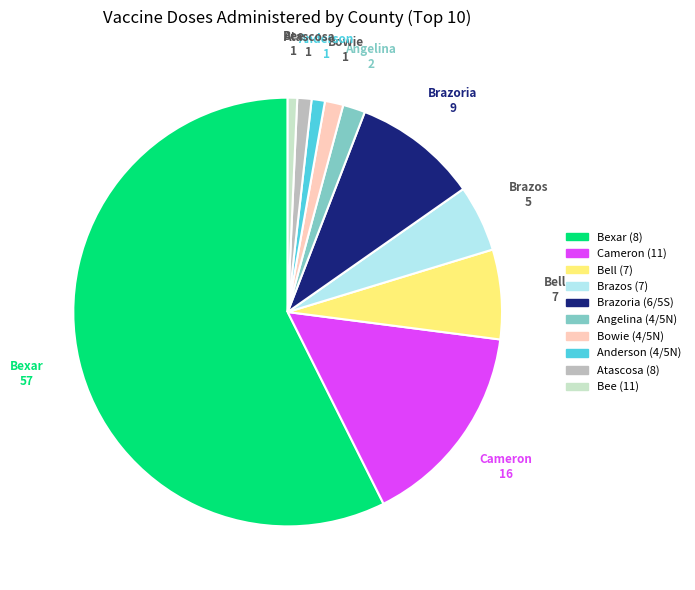

Which slice is the largest?

Bexar (8)